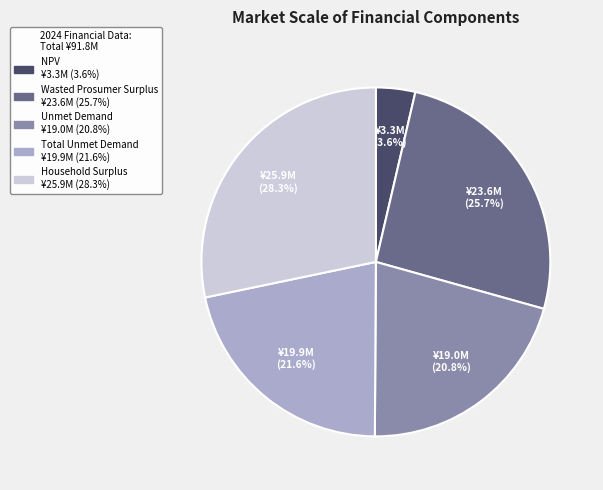

What percentage do Total Unmet Demand and Wasted Prosumer Surplus together represent?

47.3%